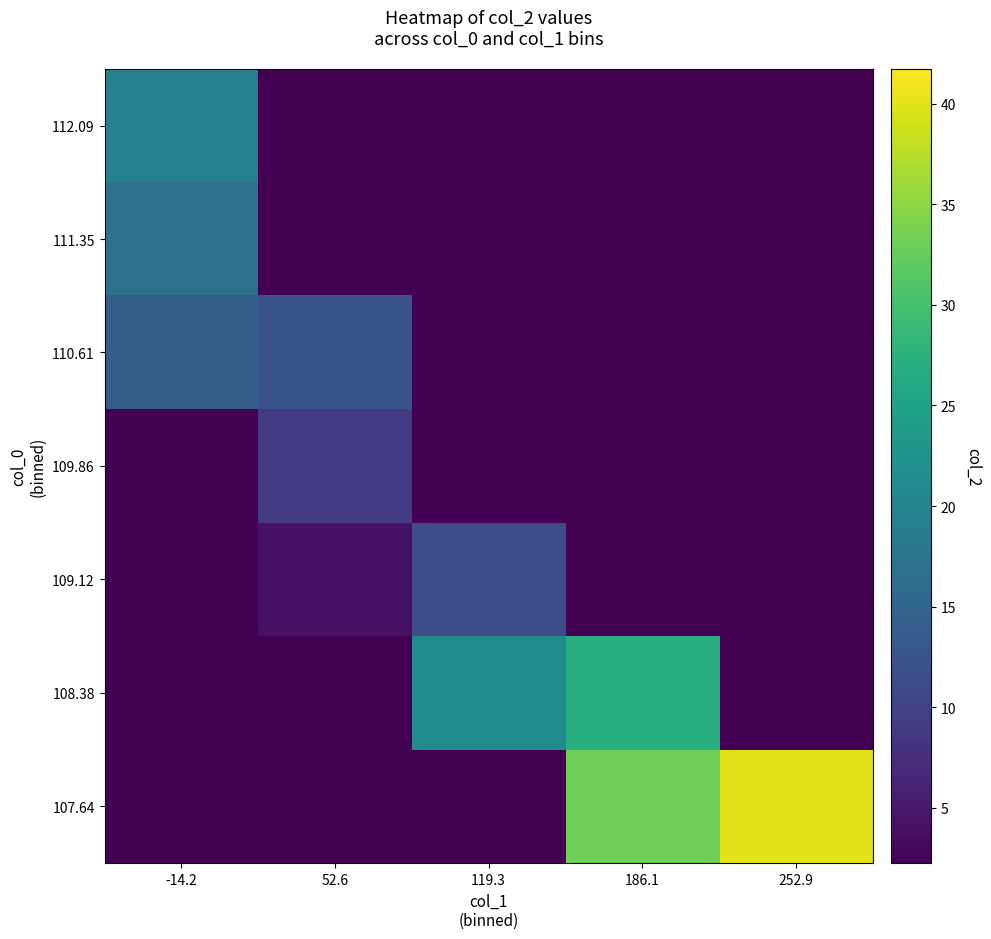

What is the spread (max minus min) of values at 252.9?

40.0